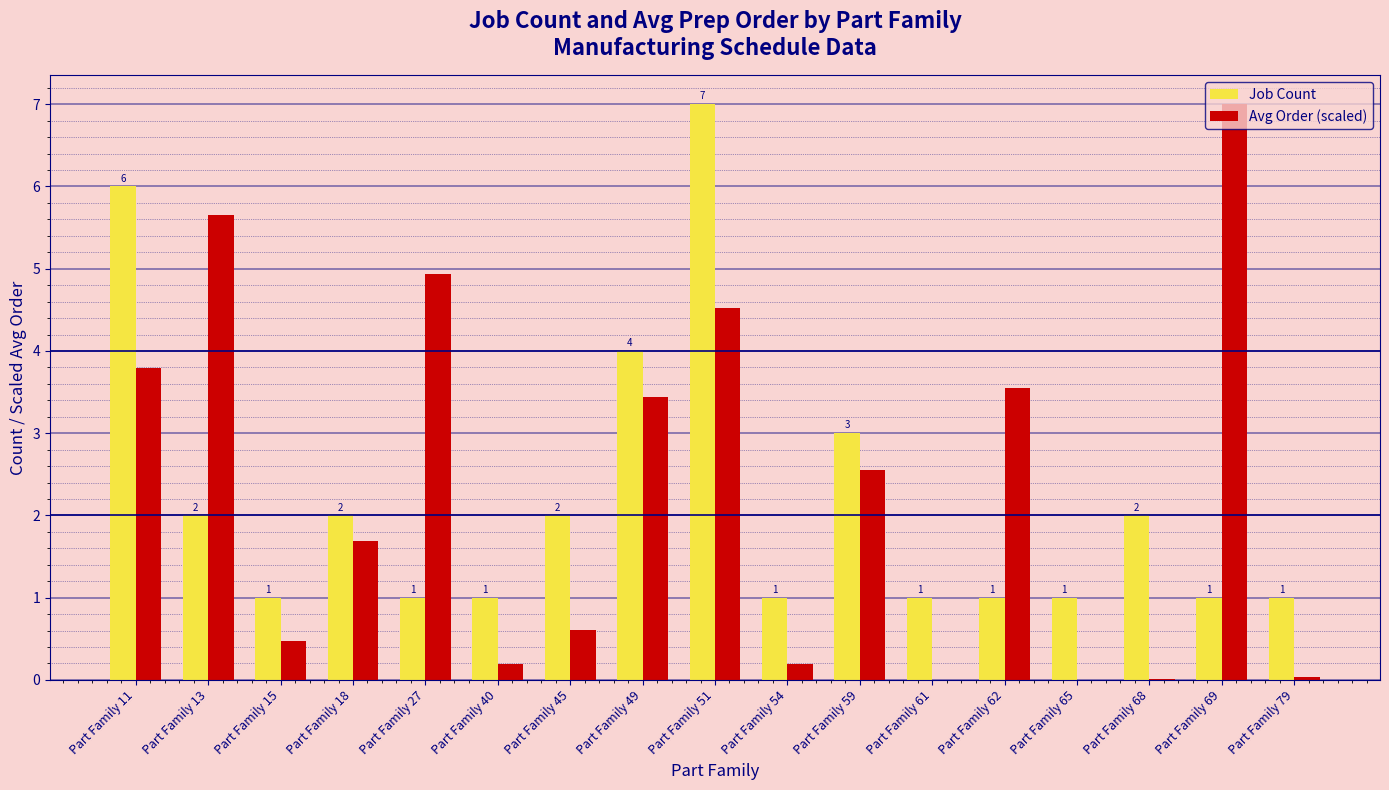

Does the chart contain stacked bars?

No